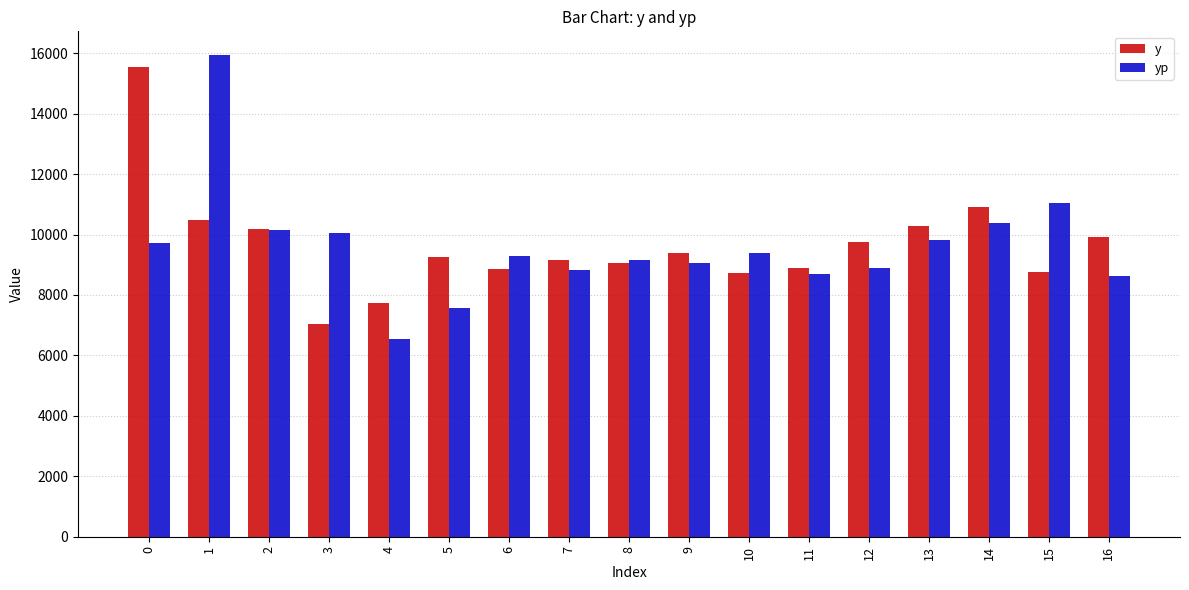

What is the greatest value displayed?

15928.1